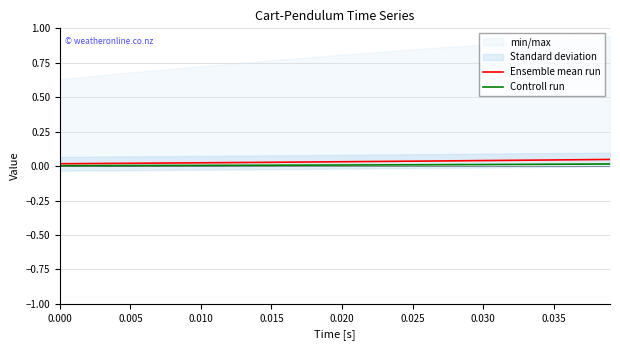

True or false: Controll run has more than 0 interior local peaks.

False